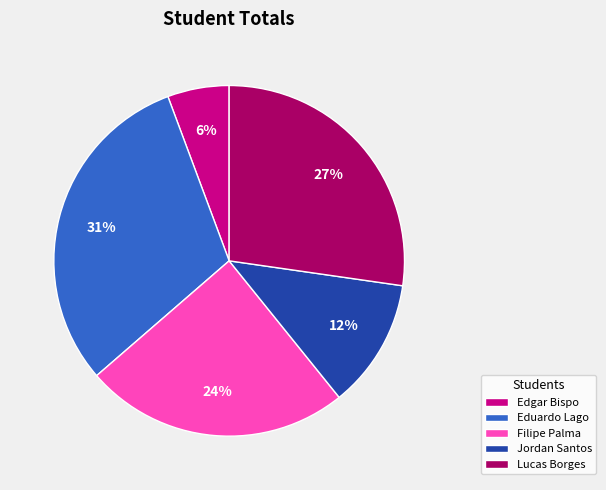

What is the largest slice in the pie chart?

Eduardo Lago